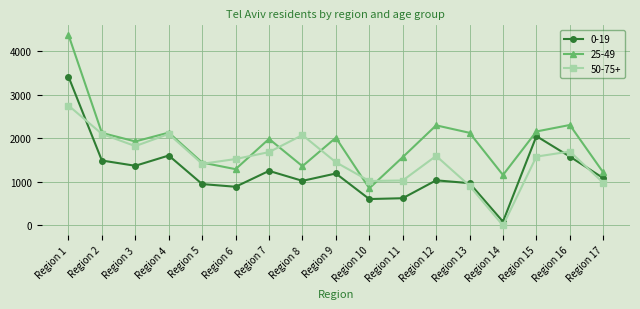

True or false: 25-49 has more than 2 interior local peaks.

True